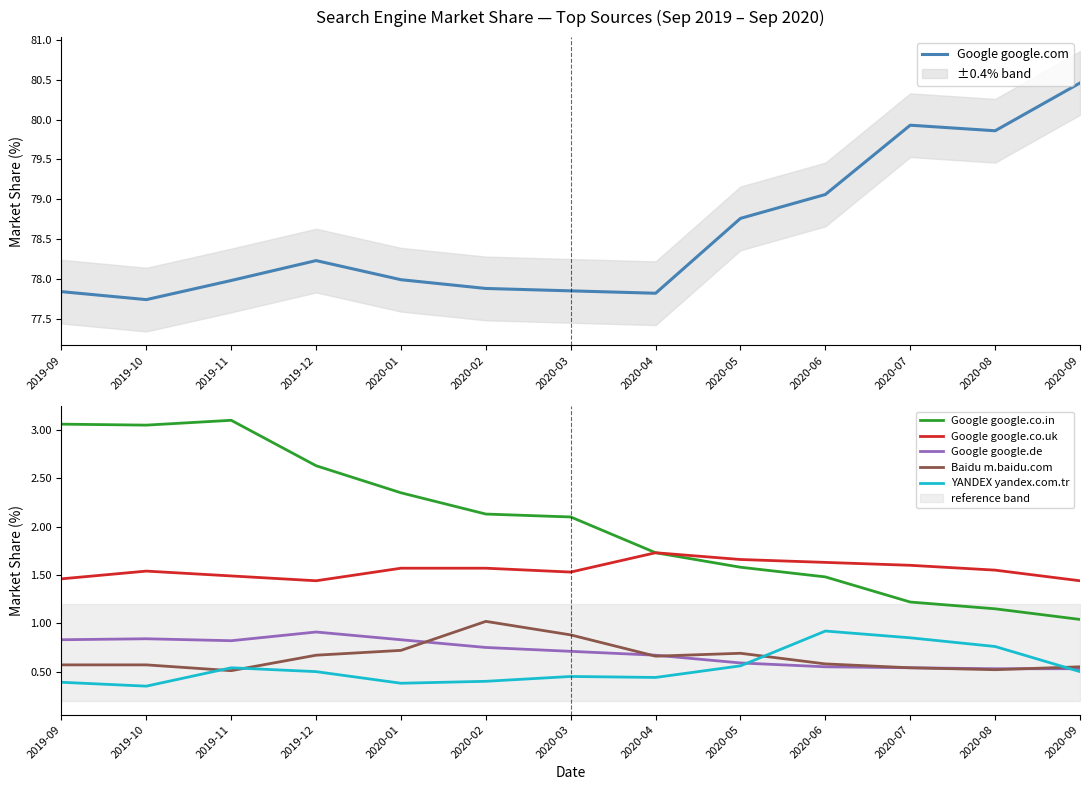

Which series has the largest total across all categories?

Google google.com